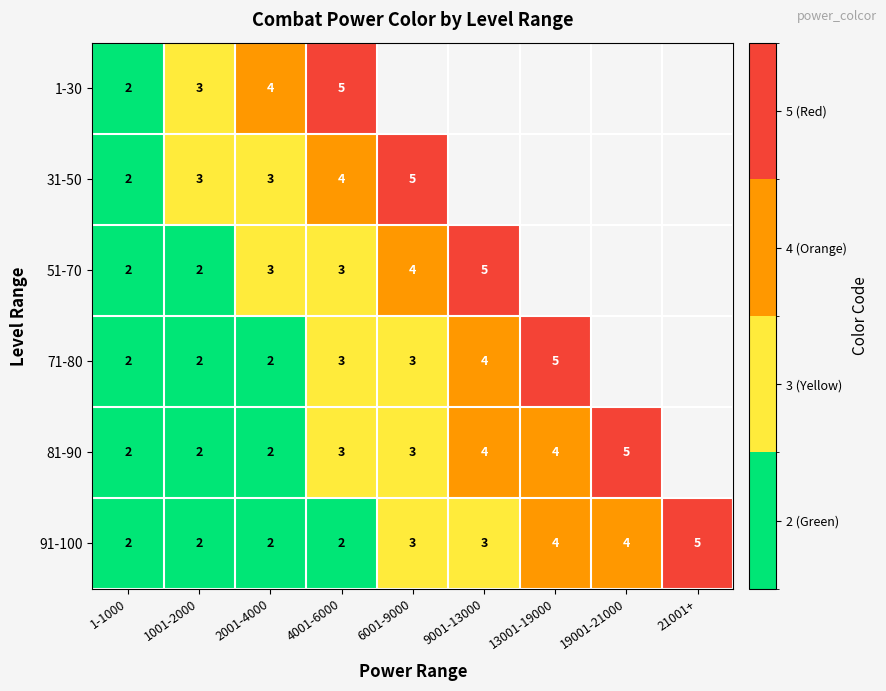

Is it true that 71-80 equals 2 at 1-1000?

True